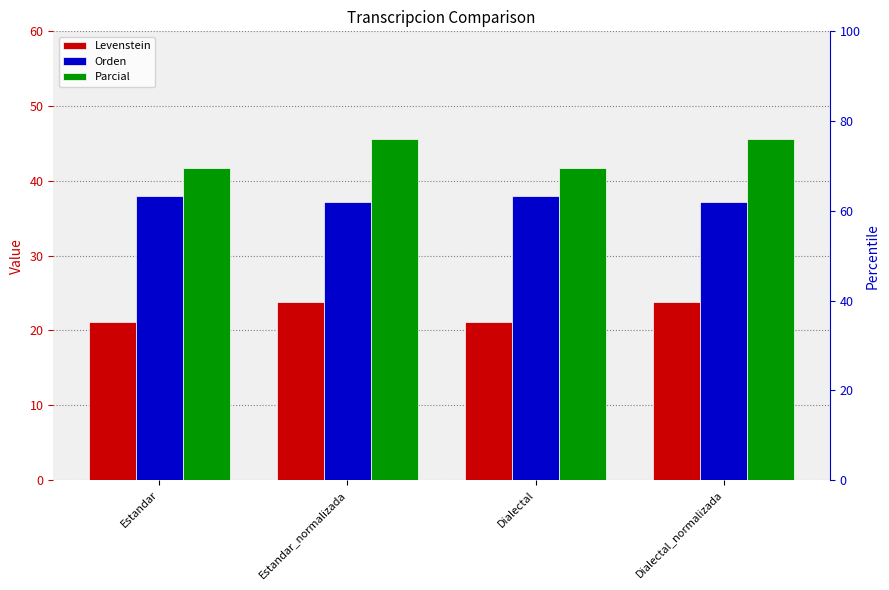

Reading left to right, transcribe all the data shown in this chart.

Levenstein: 21.2	23.8	21.2	23.8
Orden: 37.9	37.1	37.9	37.1
Parcial: 41.7	45.6	41.7	45.6